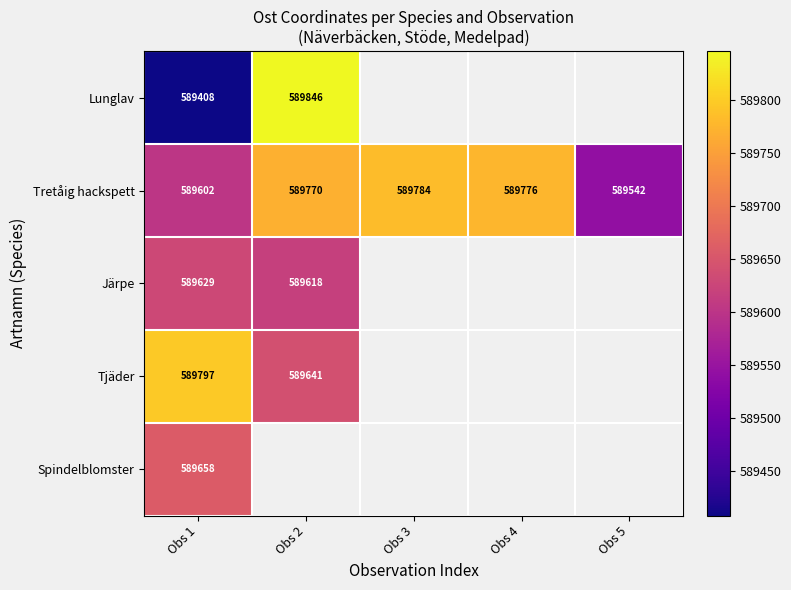

At which category is the sum across all series the highest?

Obs 1